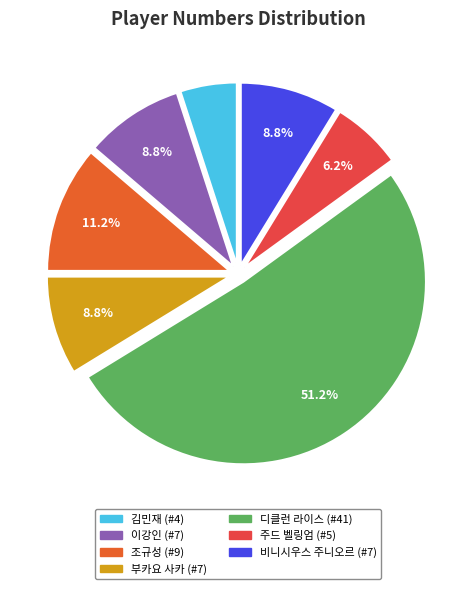

Does 이강인 represent more than half of the total?

No